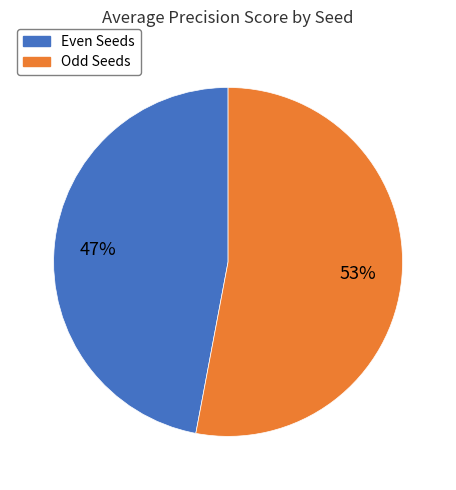

To the nearest percent, what is the average slice percentage?

50%